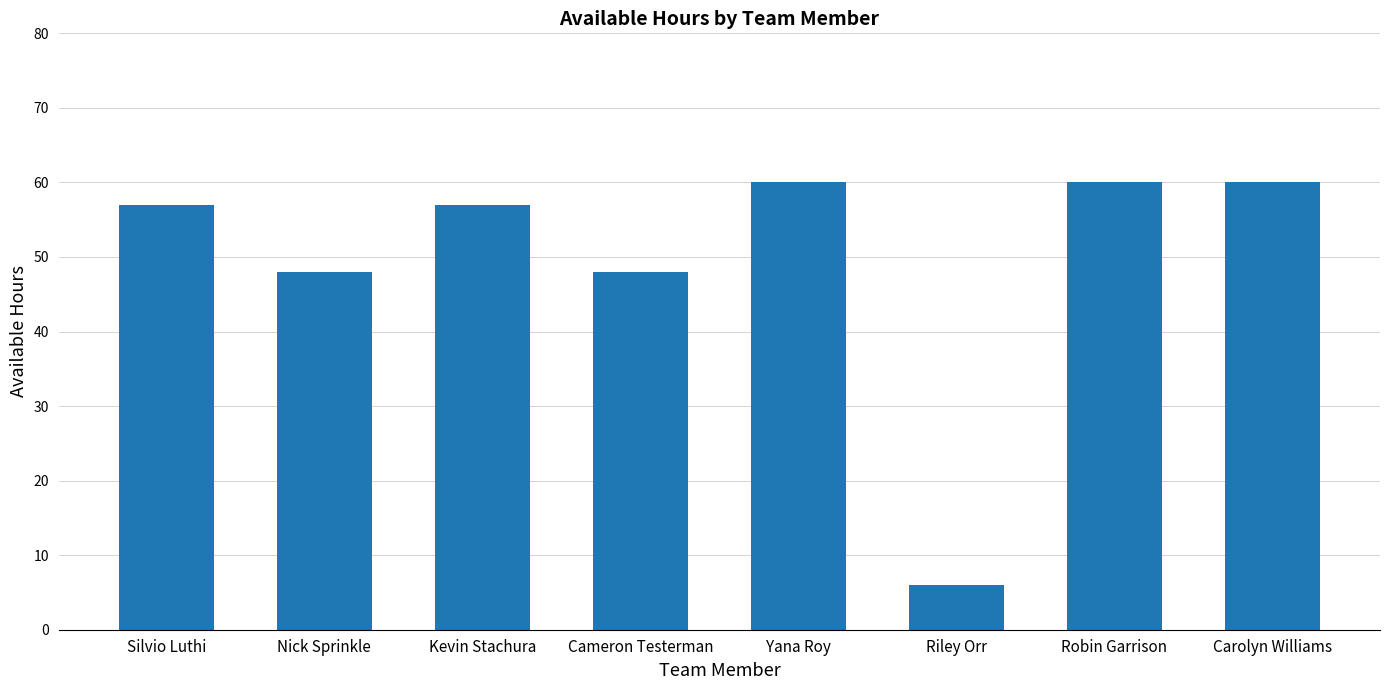

Count the number of data series in this chart.

1